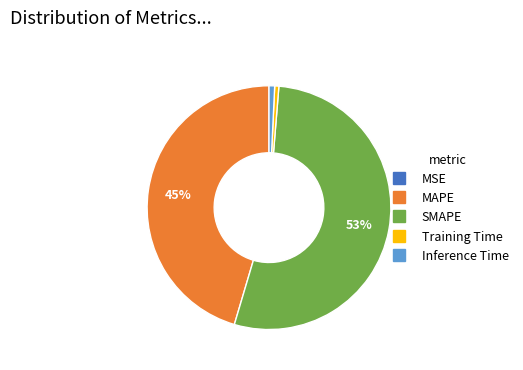

Is the sum of SMAPE and Inference Time greater than half?

Yes